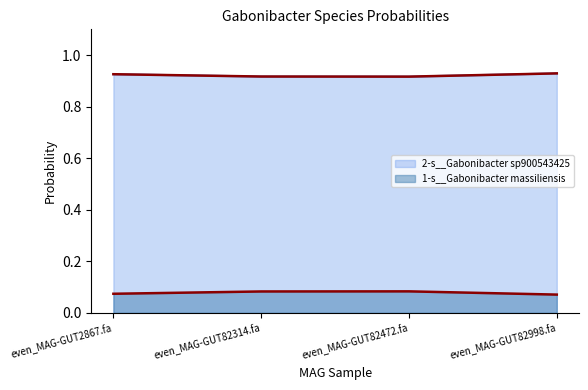

What is the sum of all 1-s__Gabonibacter massiliensis values?

0.3